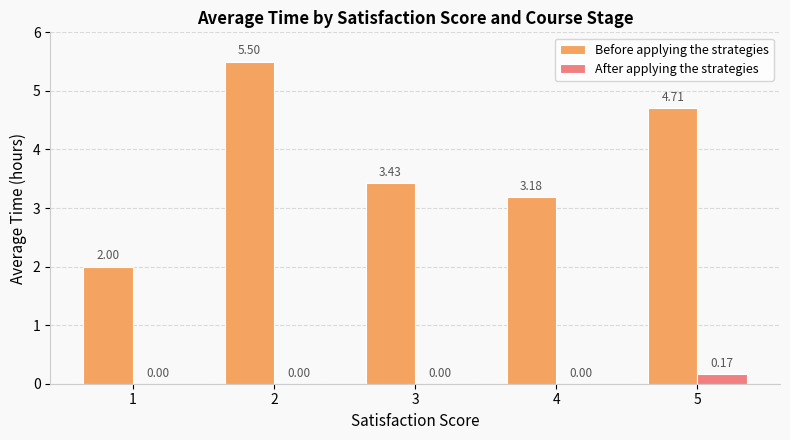

Which series changed the most between 3 and 4?

Before applying the strategies